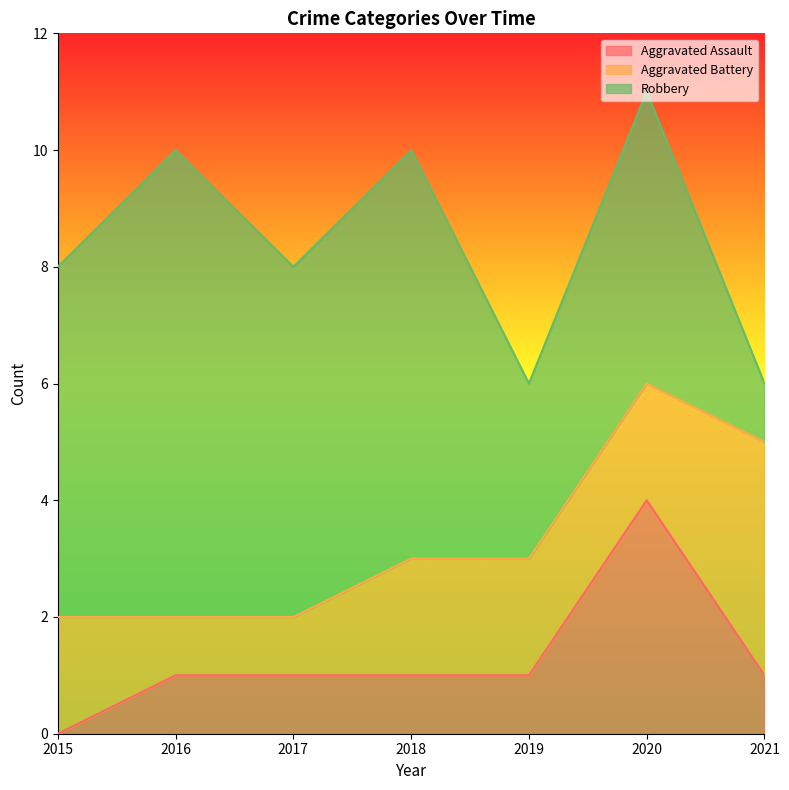

What is the average value of the Aggravated Battery series?

2